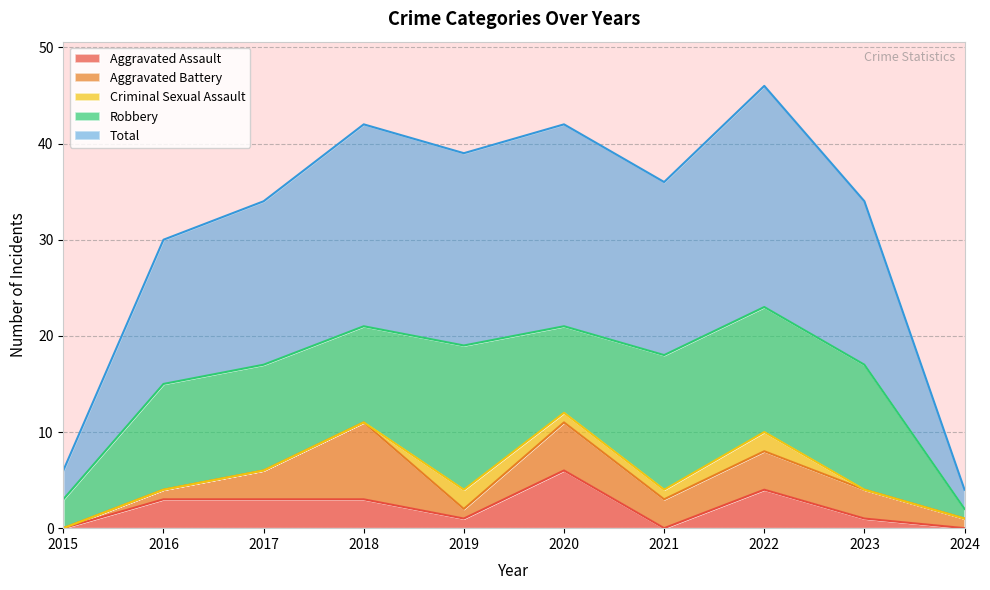

At 2023, list the series in order from smallest to largest.

Criminal Sexual Assault, Aggravated Assault, Aggravated Battery, Robbery, Total